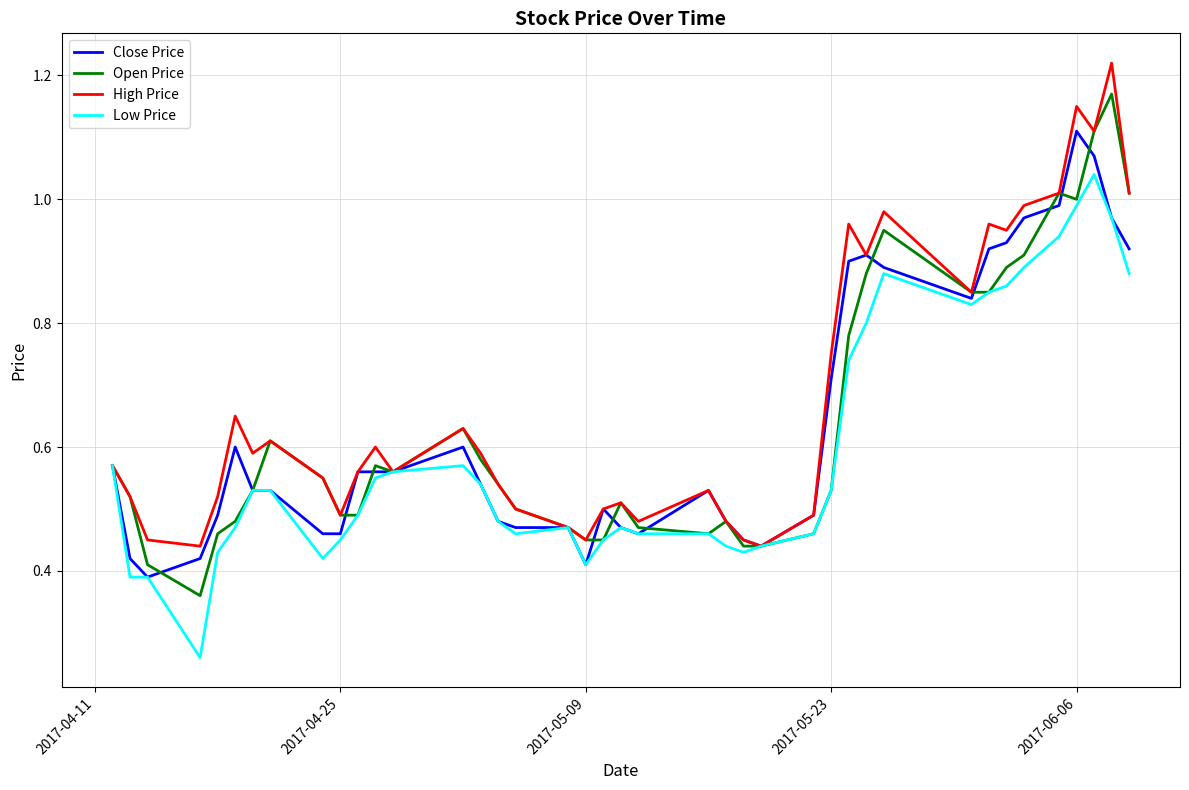

Rank the series by their maximum value, from lowest to highest.

Low Price, Close Price, Open Price, High Price